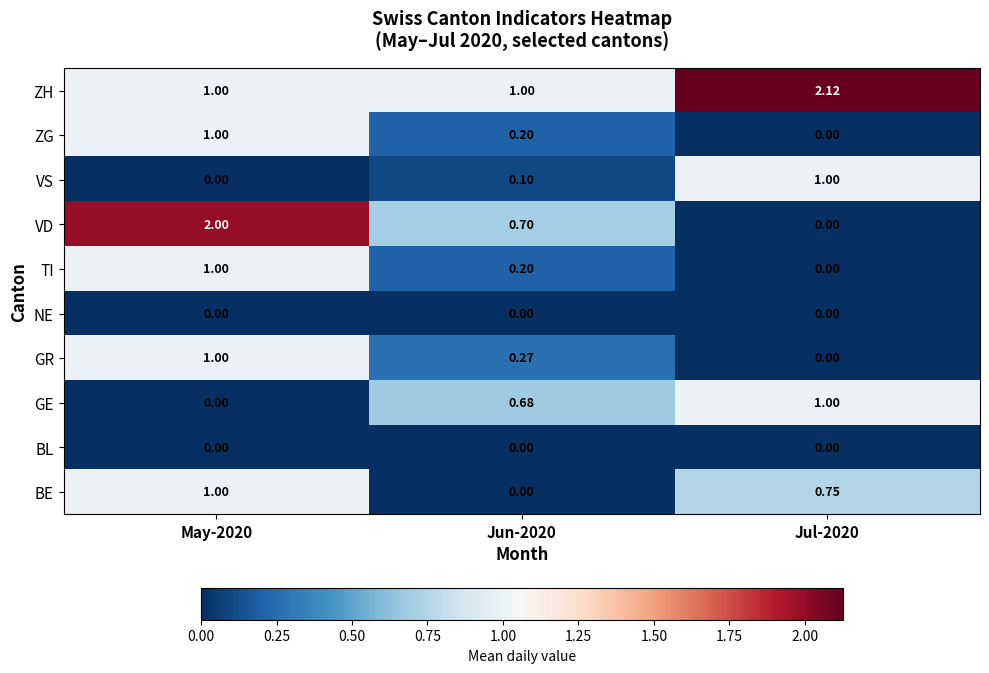

Between Jun-2020 and Jul-2020, which series saw the biggest shift?

ZH